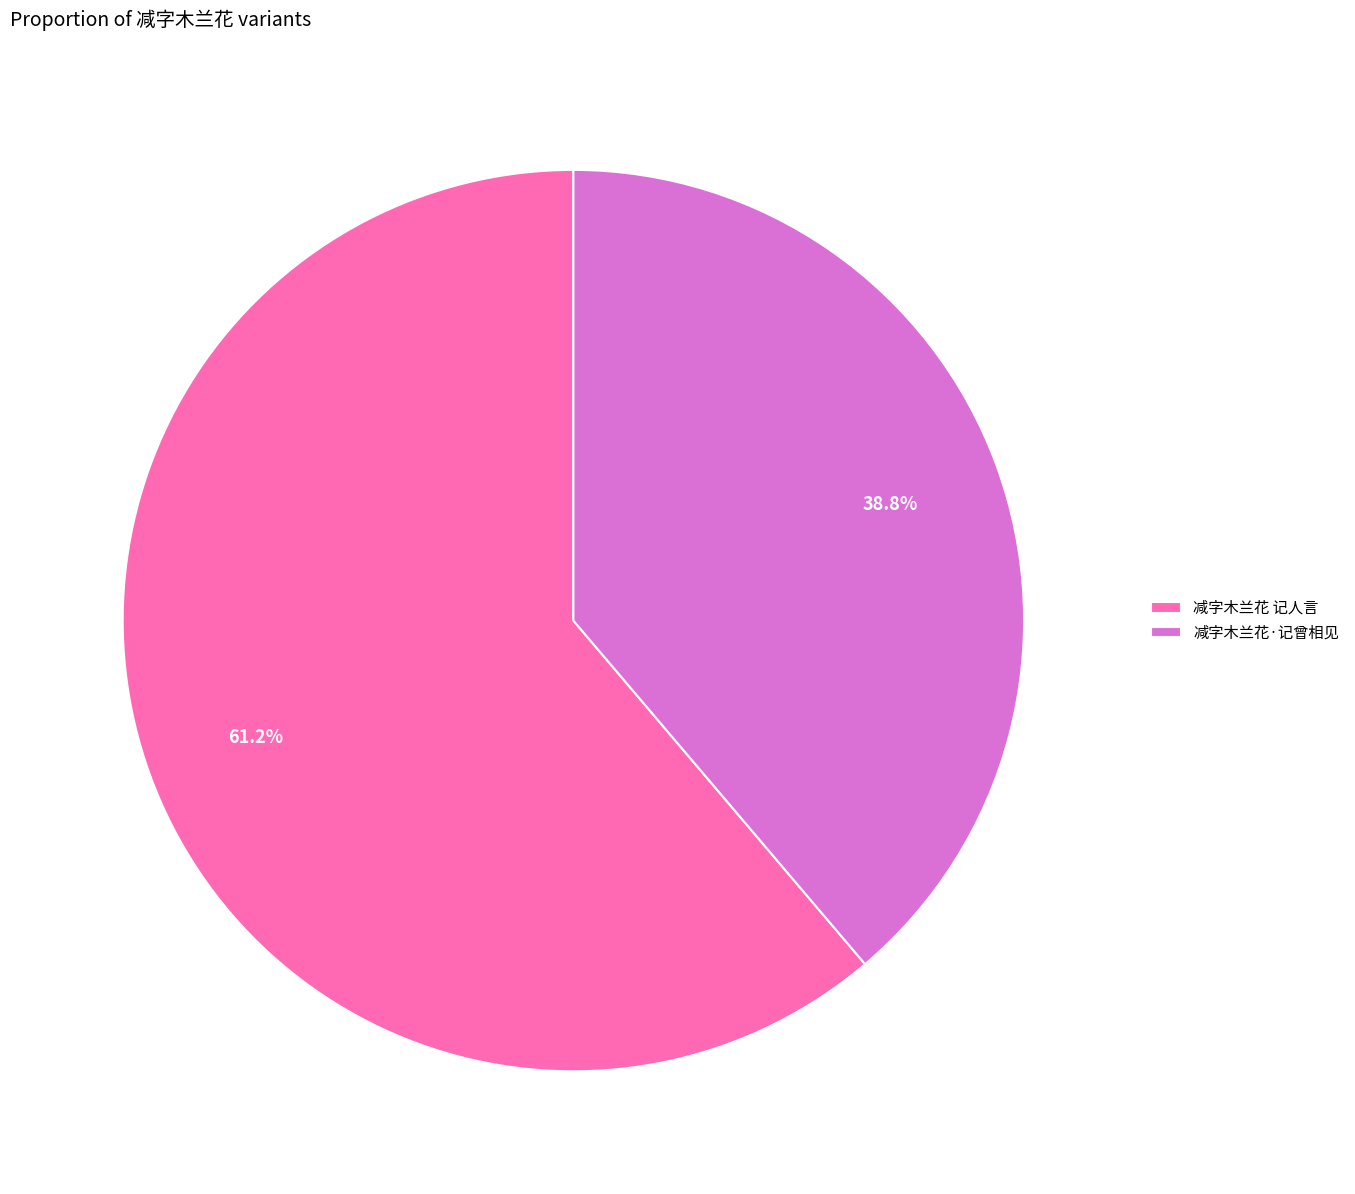

To the nearest percent, what portion does 减字木兰花·记曾相见 represent?

39%